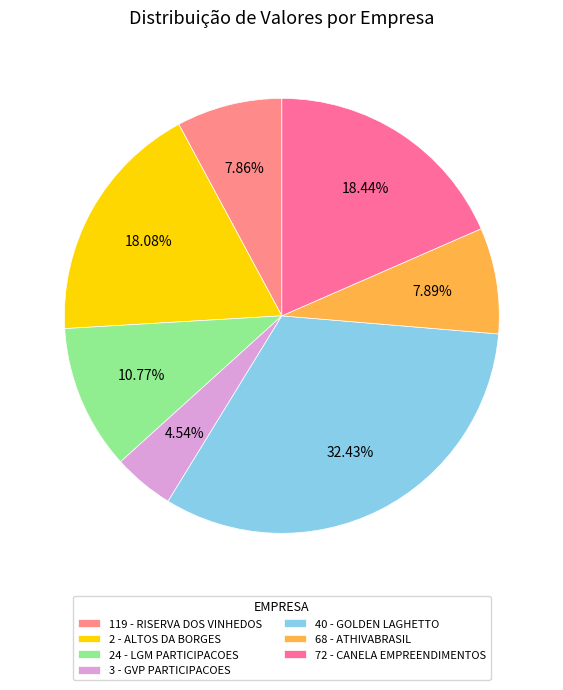

Which slice is the largest?

40 - GOLDEN LAGHETTO